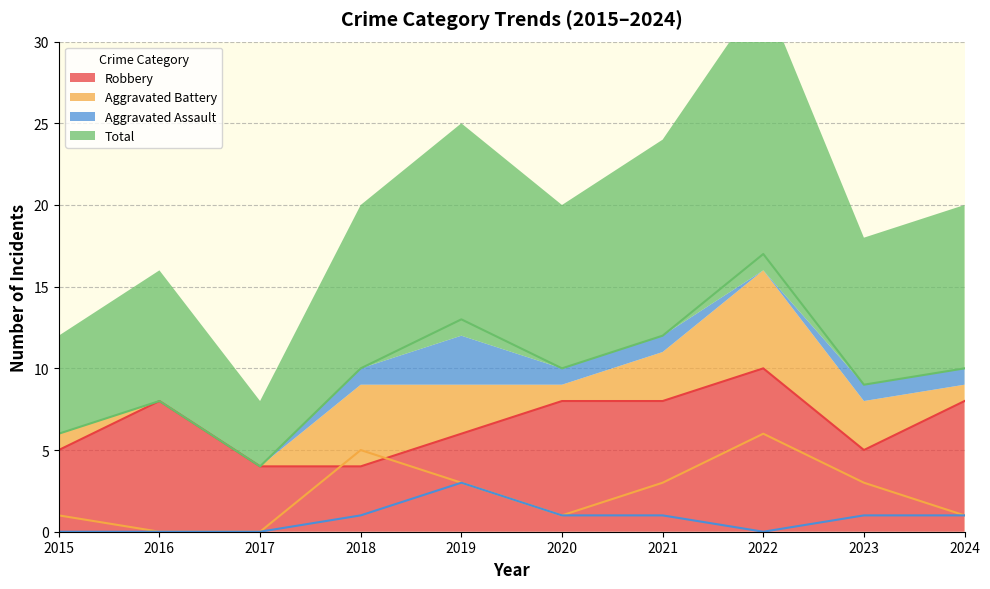

At which category is the sum across all series the highest?

2022